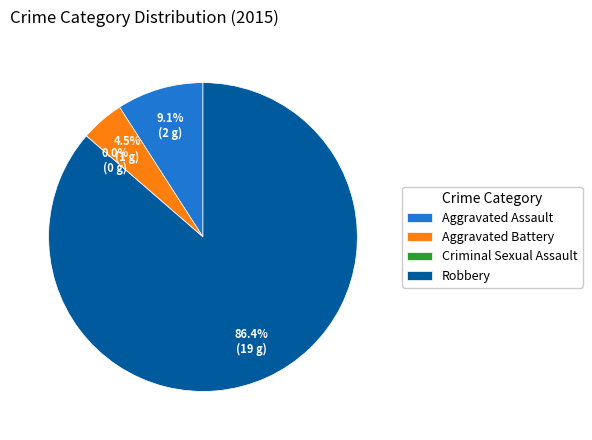

Rank the categories by value from lowest to highest.

Criminal Sexual Assault, Aggravated Battery, Aggravated Assault, Robbery